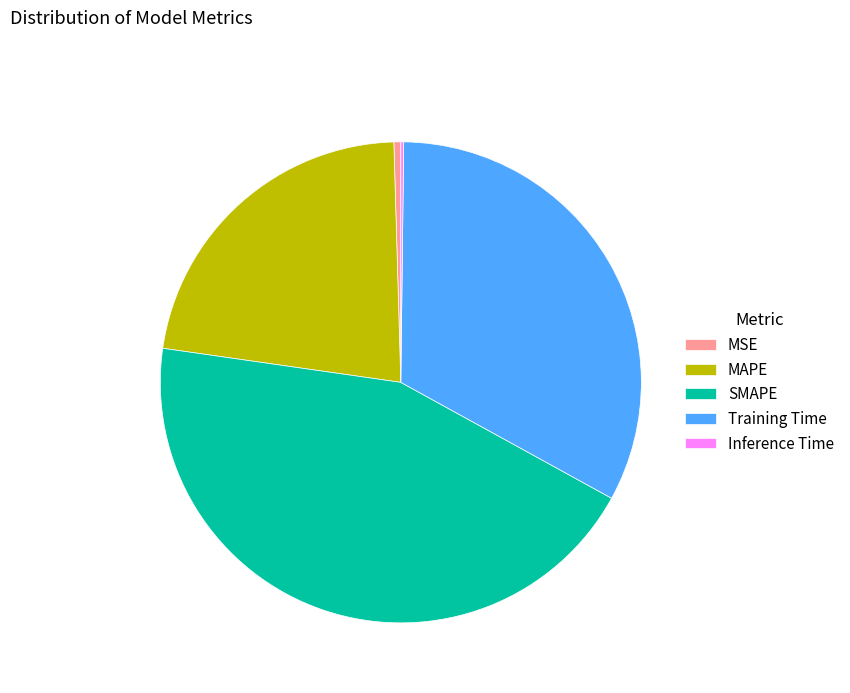

Is it true that Training Time is 20% of the pie?

False